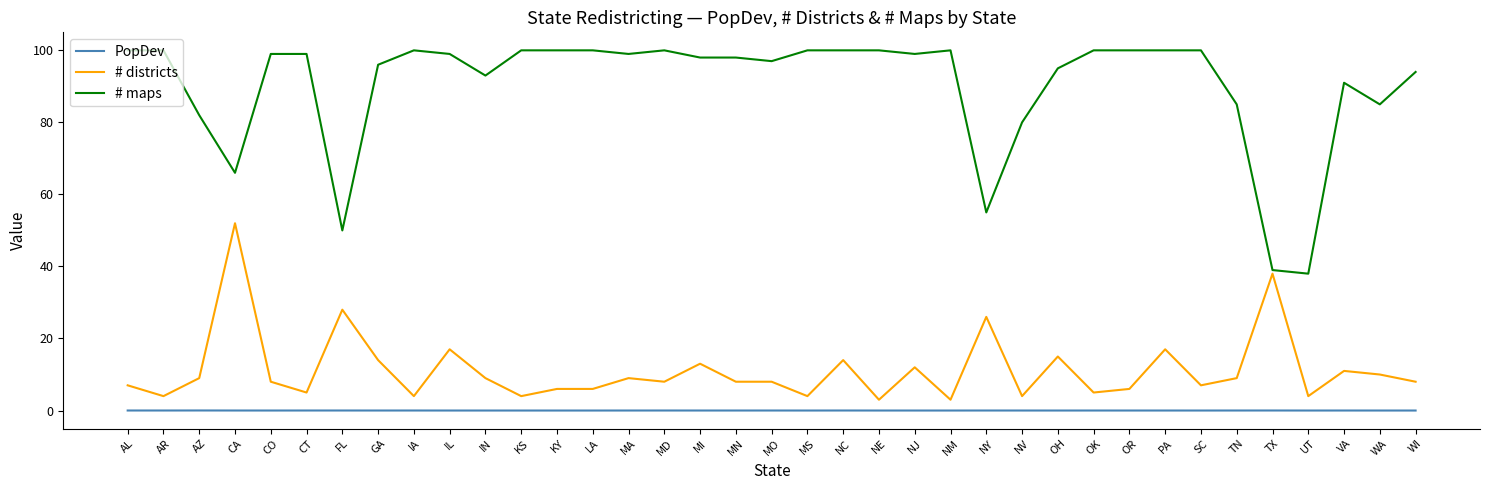

Which series has the largest total across all categories?

# maps